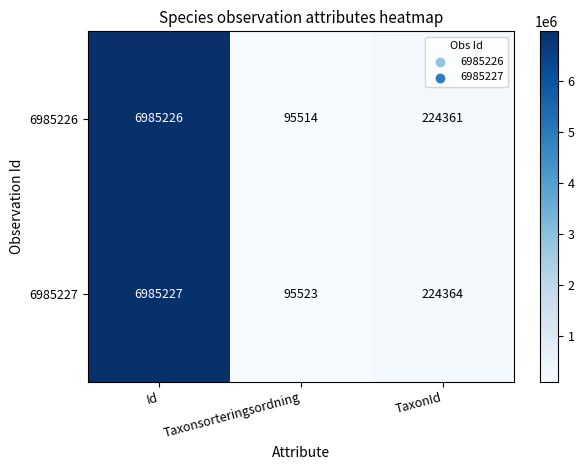

What is the total value across all series at TaxonId?

448725